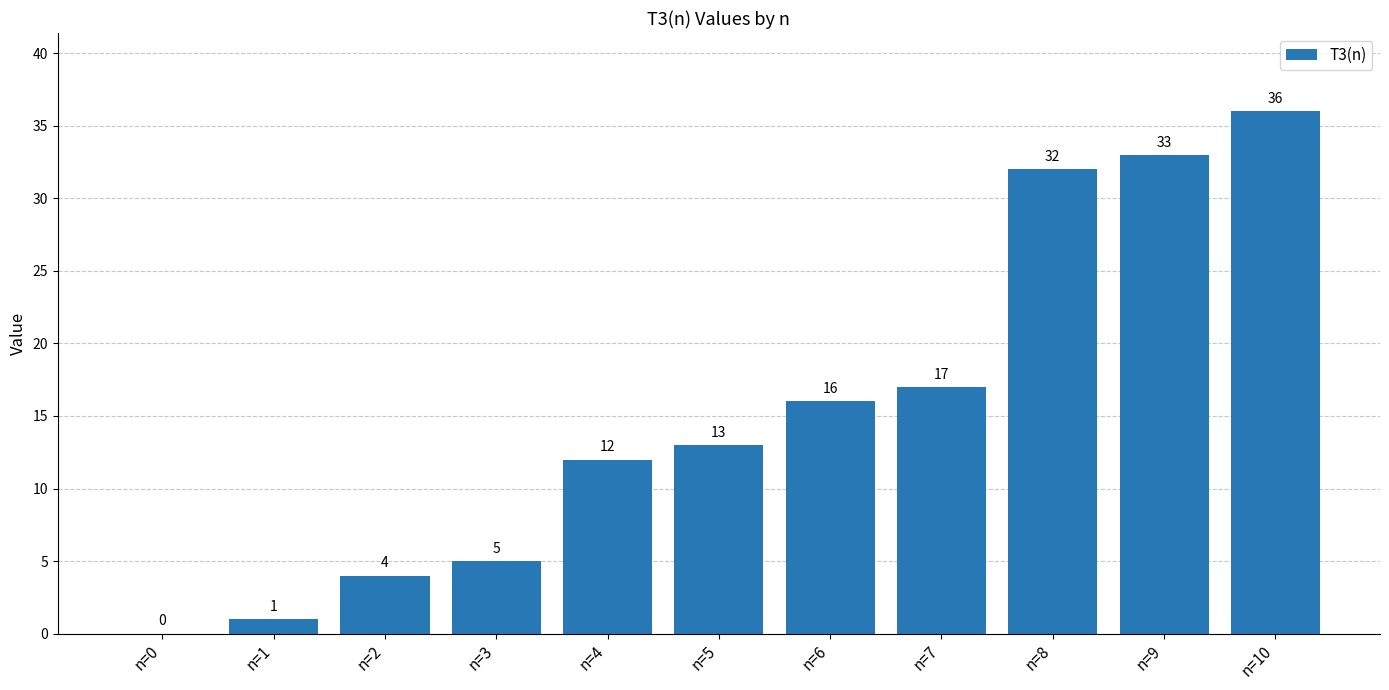

Which has a higher value, n=6 or n=7?

n=7